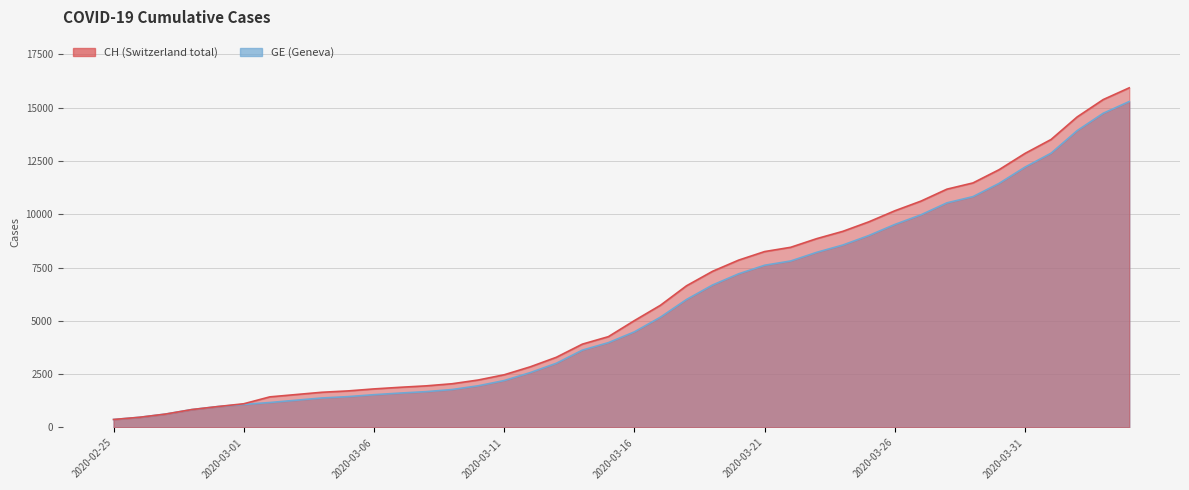

Reading left to right, transcribe all the data shown in this chart.

CH: 375	479	630	840	981	1113	1436	1544	1652	1715	1809	1885	1952	2051	2226	2472	2845	3291	3908	4259	5012	5731	6644	7323	7847	8249	8449	8855	9196	9642	10162	10613	11175	11467	12086	12852	13505	14561	15375	15926
GE: 375	479	630	840	981	1083	1171	1278	1384	1447	1538	1614	1681	1780	1955	2201	2574	3010	3627	3978	4485	5174	6002	6681	7205	7607	7807	8213	8554	9000	9520	9971	10533	10825	11444	12210	12863	13919	14733	15284